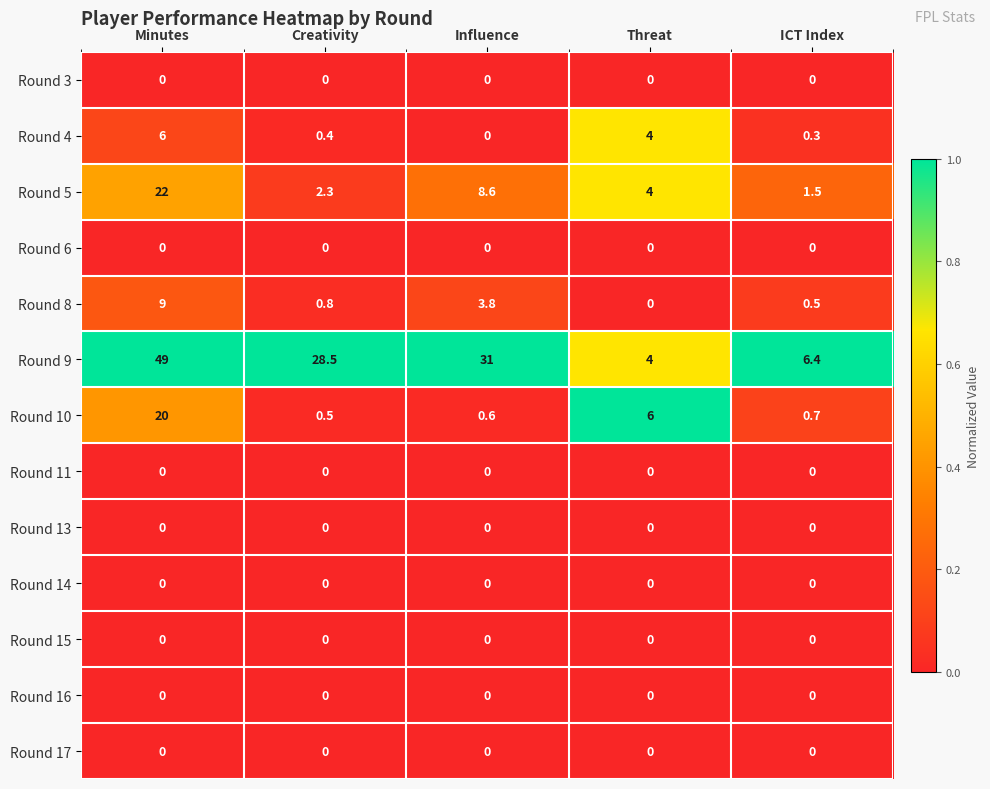

What is the maximum value shown in the chart?

49.0